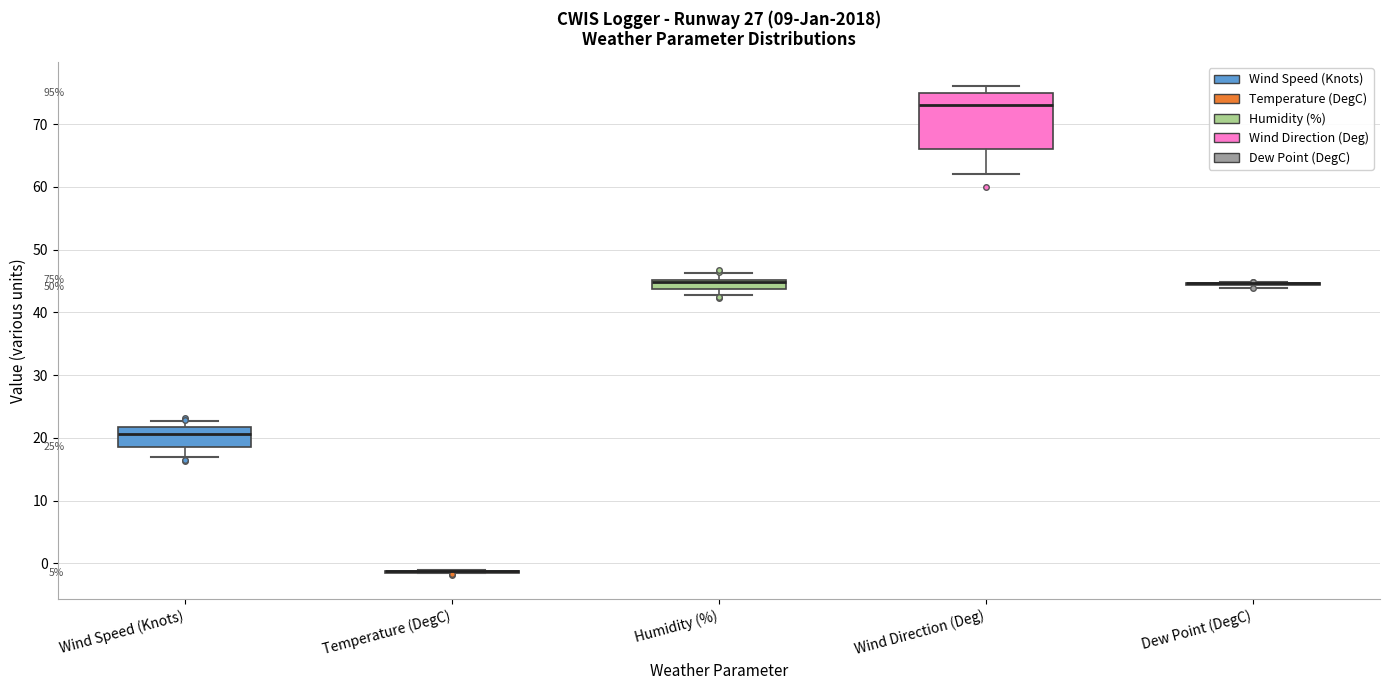

Which box is the tallest, from its lower edge to its upper edge?

Wind Direction (Deg)